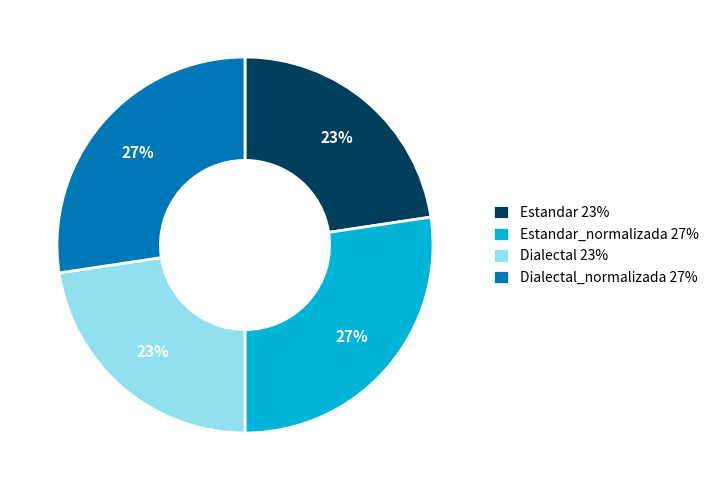

Is there any slice that represents more than half of the pie?

No